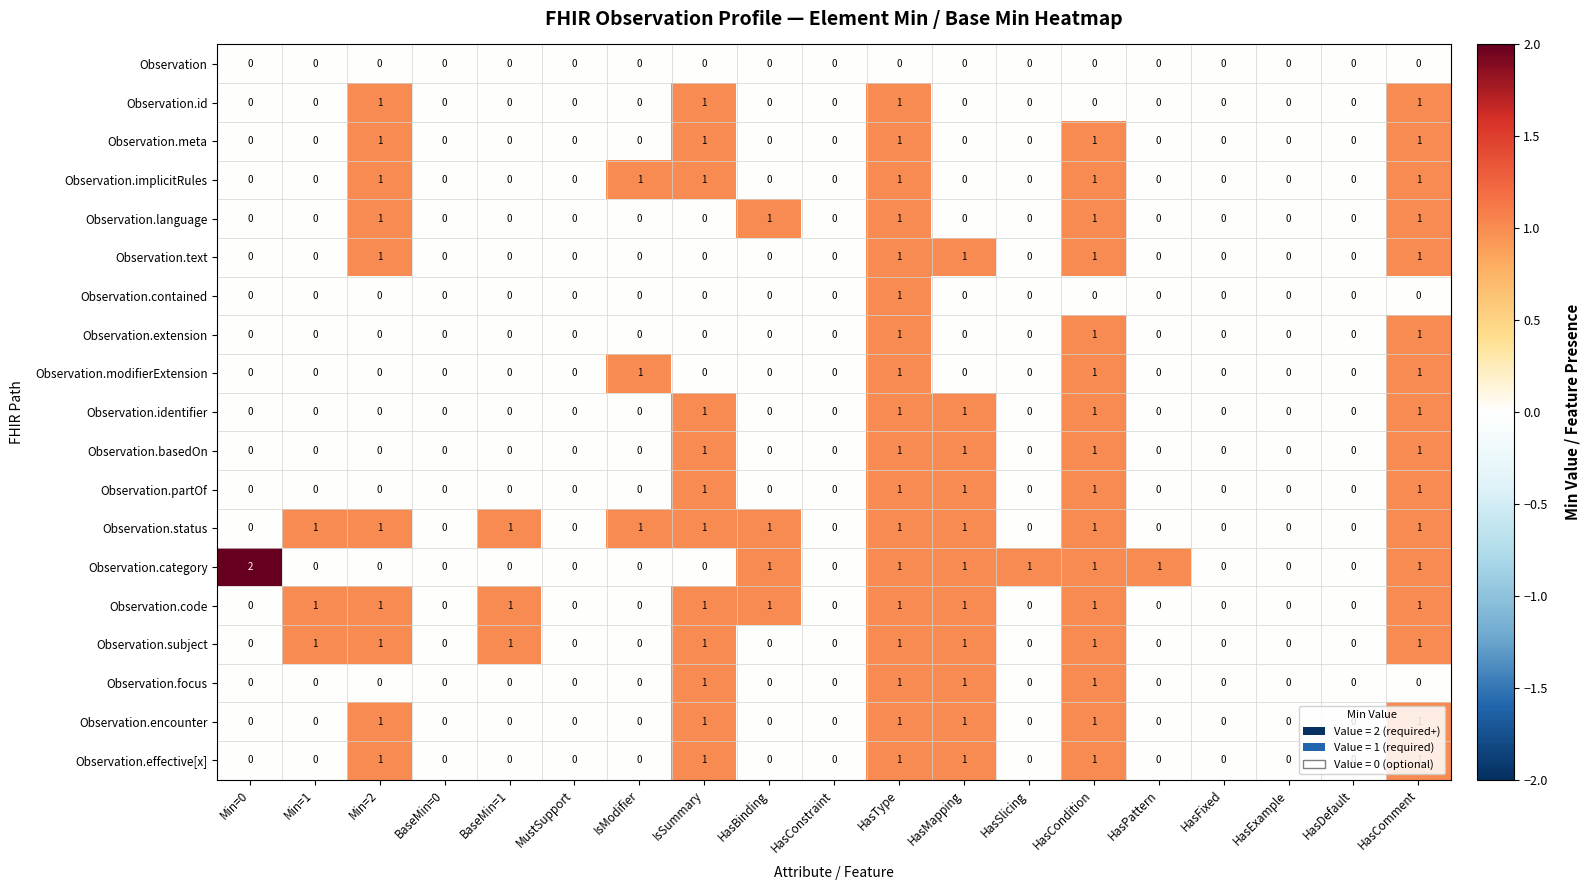

How many Observation.subject values are between 0 and 1?

19